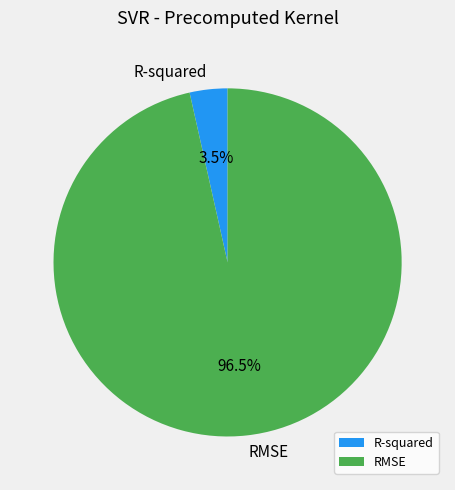

Between RMSE and R-squared, which is larger?

RMSE